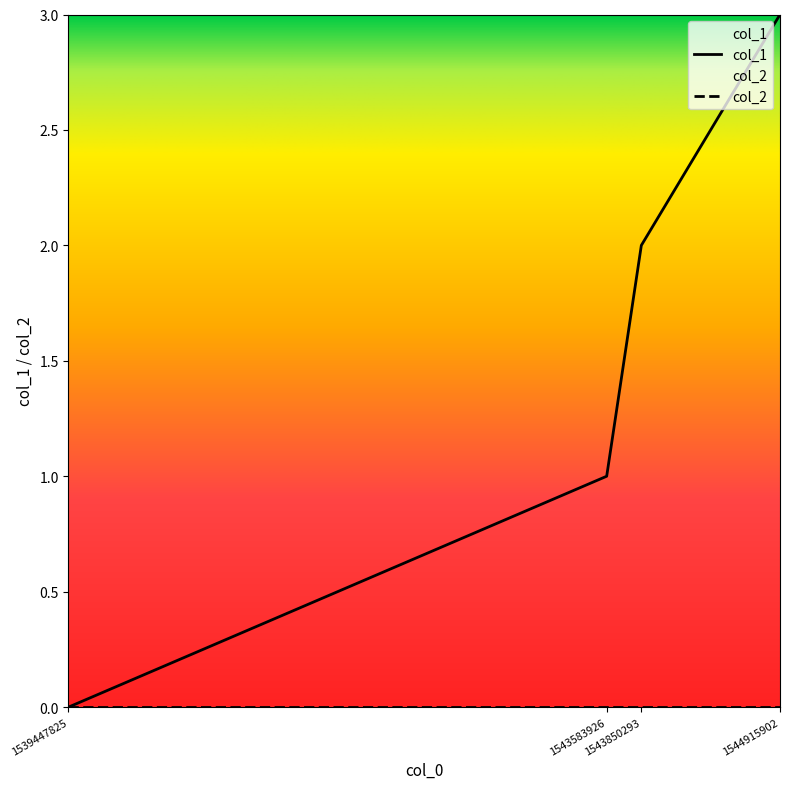

What is the difference between the maximum and minimum values?

3